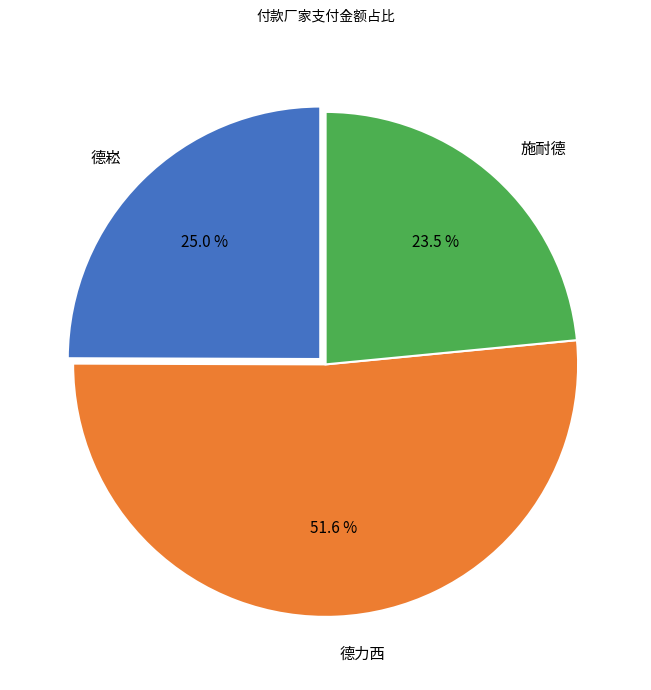

To the nearest percent, what is the difference between the largest and smallest slice percentages?

28%